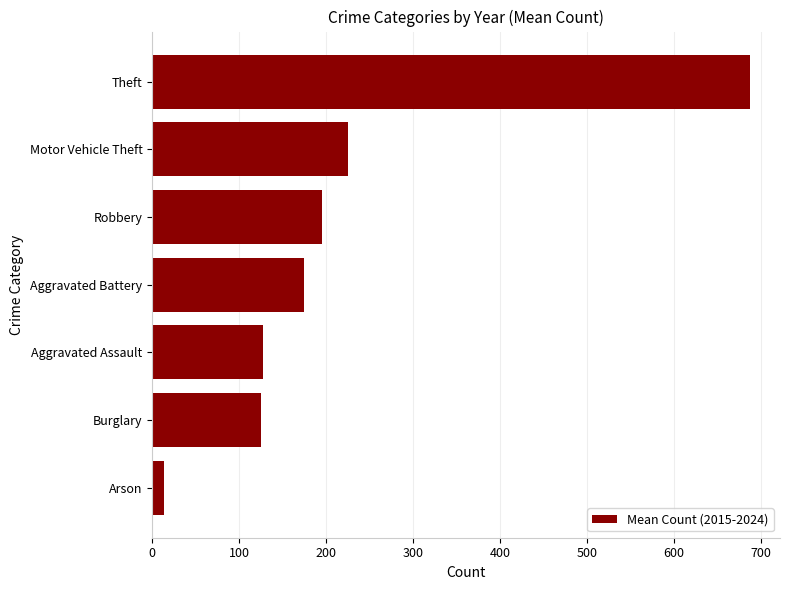

Are the bars horizontal?

Yes